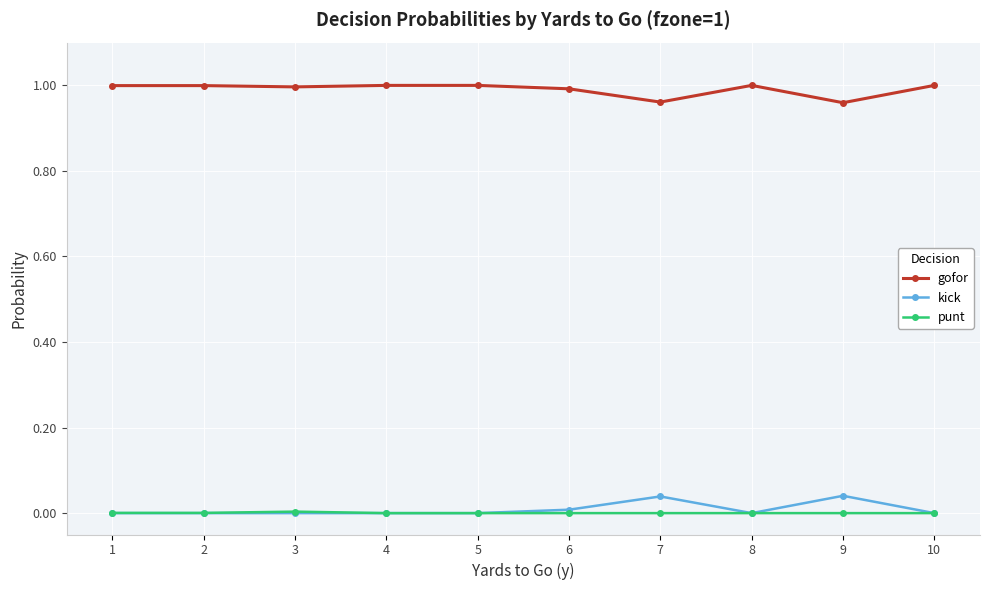

Is it true that punt equals 0.0 at 3?

True